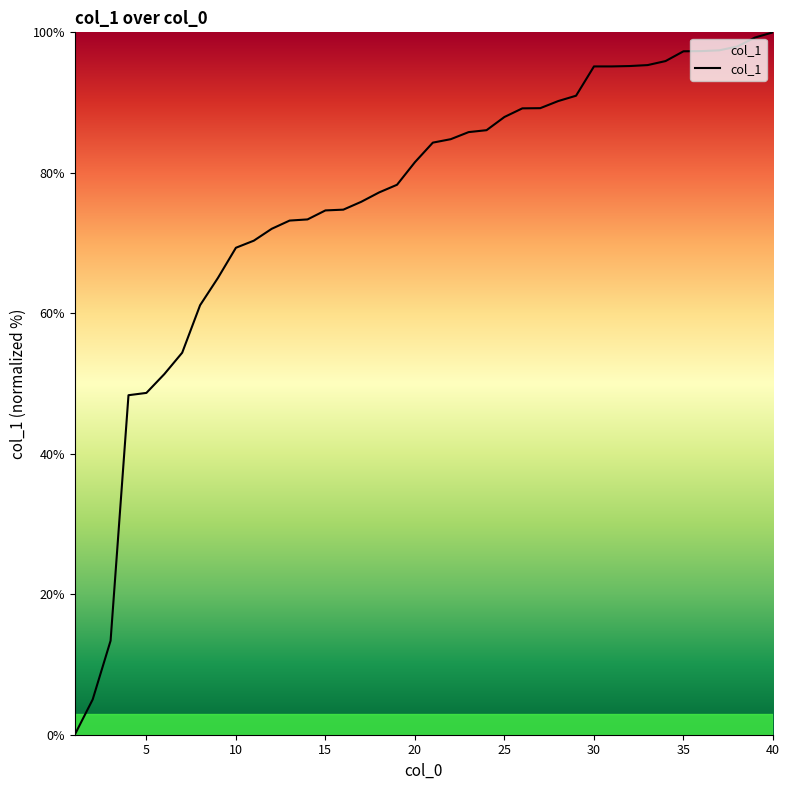

What is the difference between the maximum and minimum values?

100.0